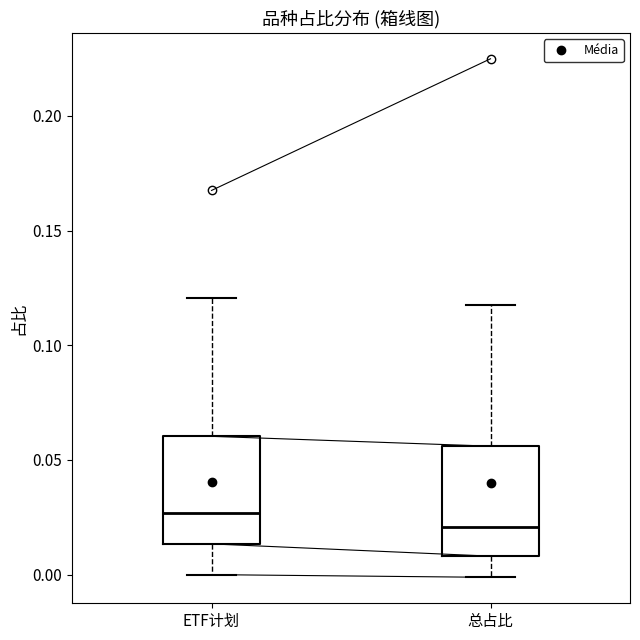

Which box has the lowest median line?

总占比